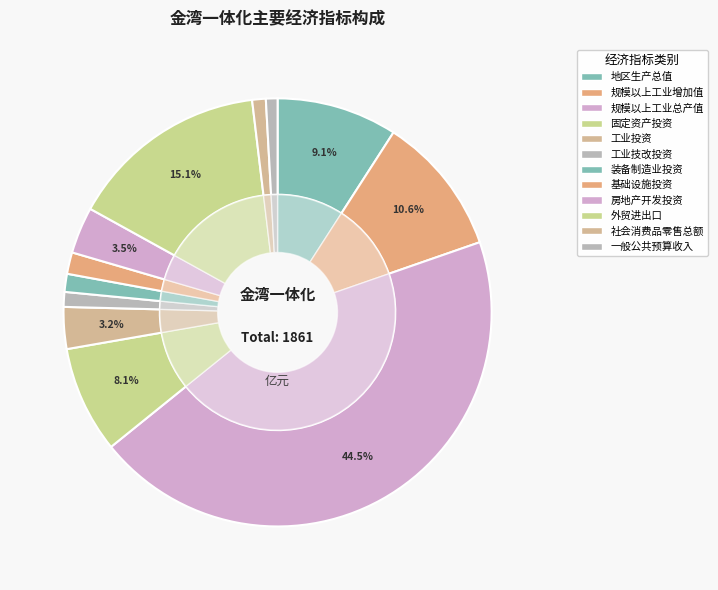

To the nearest percent, what is the difference between the largest and smallest slice percentages?

44%